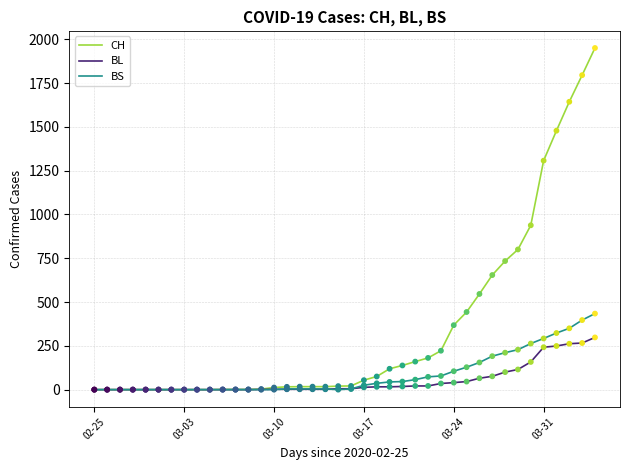

Which series has the largest range (max minus min)?

CH